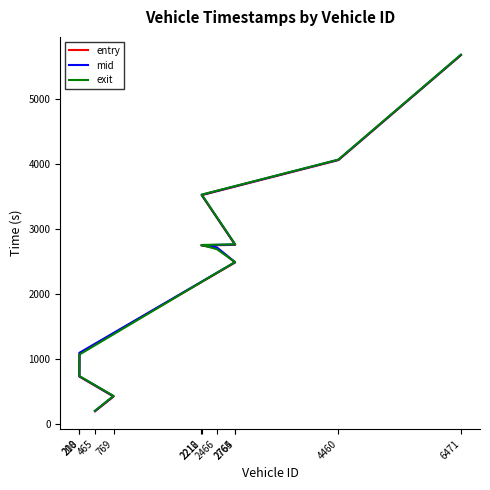

What position from the right is 465?

11